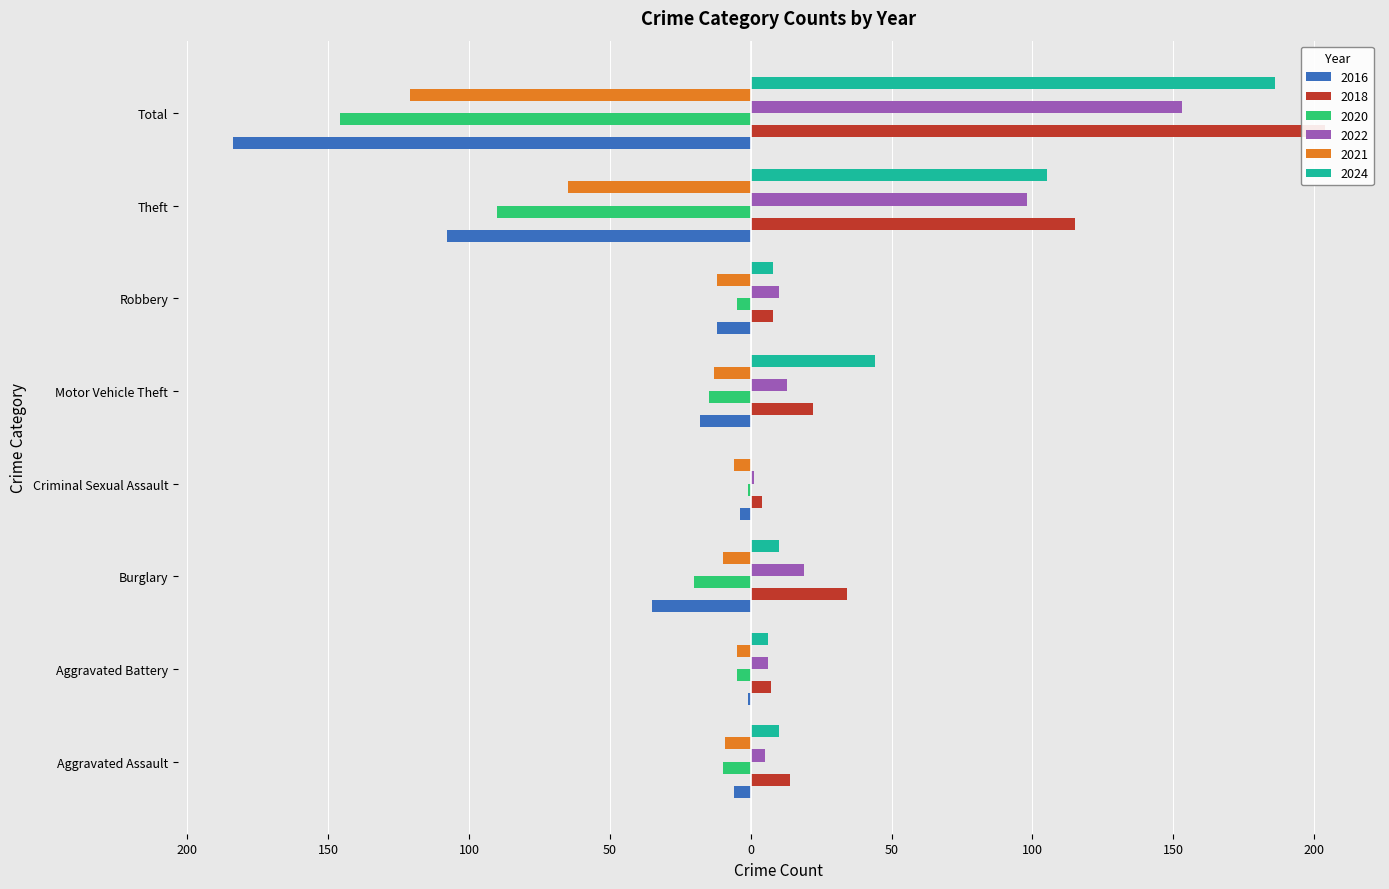

What is the spread (max minus min) of values at Criminal Sexual Assault?

10